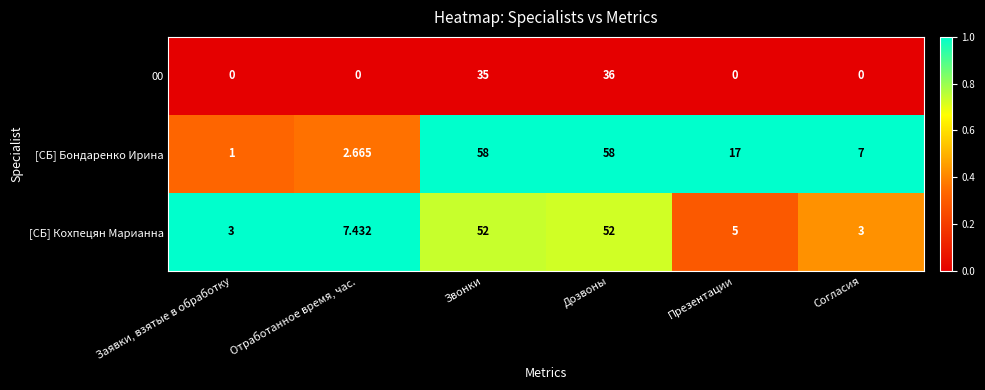

Which series has the largest range (max minus min)?

[СБ] Бондаренко Ирина